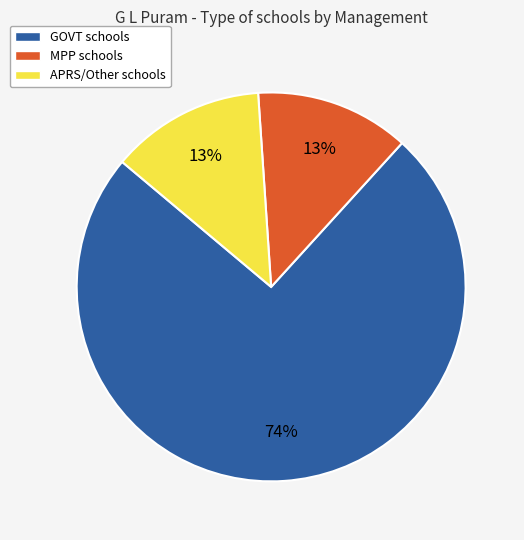

To the nearest percent, what is the combined percentage of MPP and APRS/Other?

26%